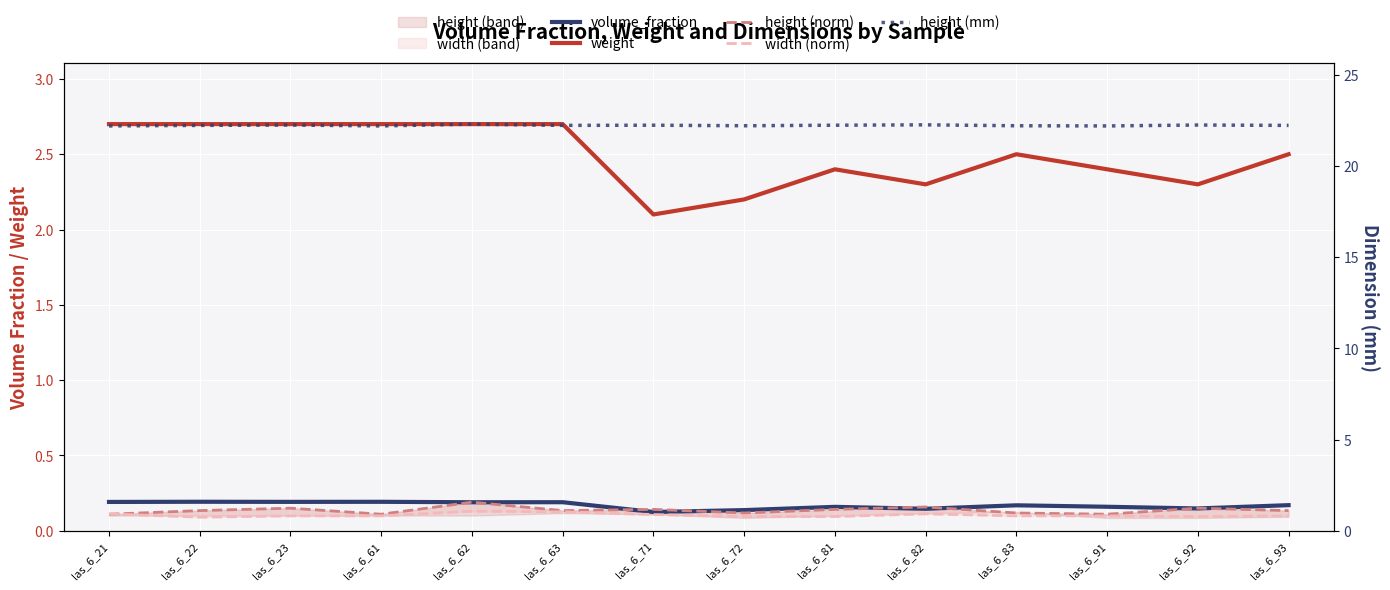

Rank the series by their maximum value, from highest to lowest.

height (mm), weight, volume_fraction, height (norm), width (norm)